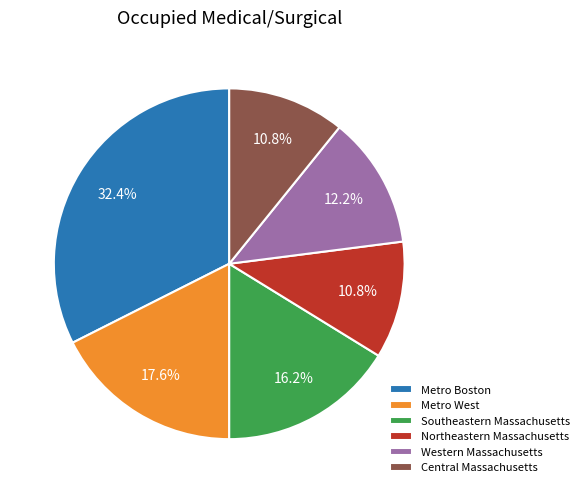

How many segments does this pie chart have?

6